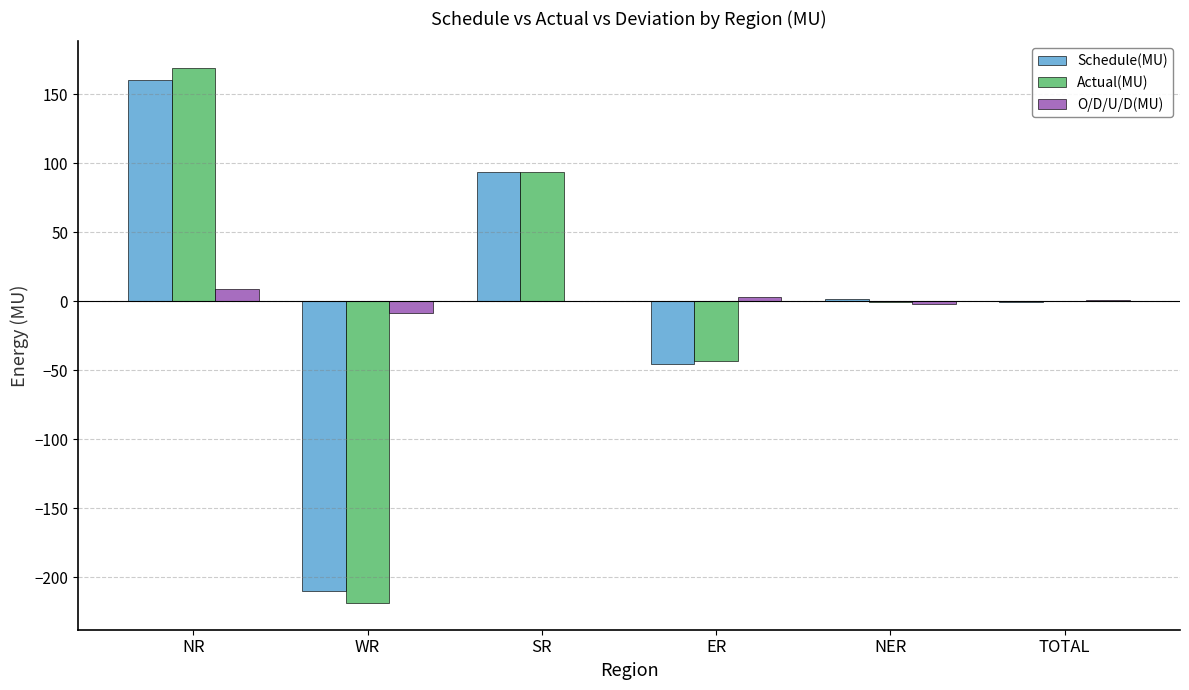

Are the bars grouped side by side (vs. stacked)?

Yes